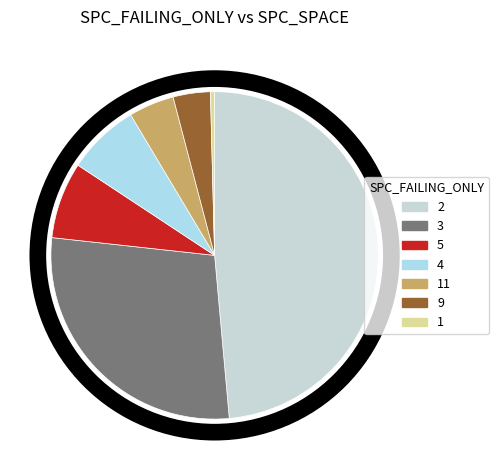

Count the number of slices in the pie.

7